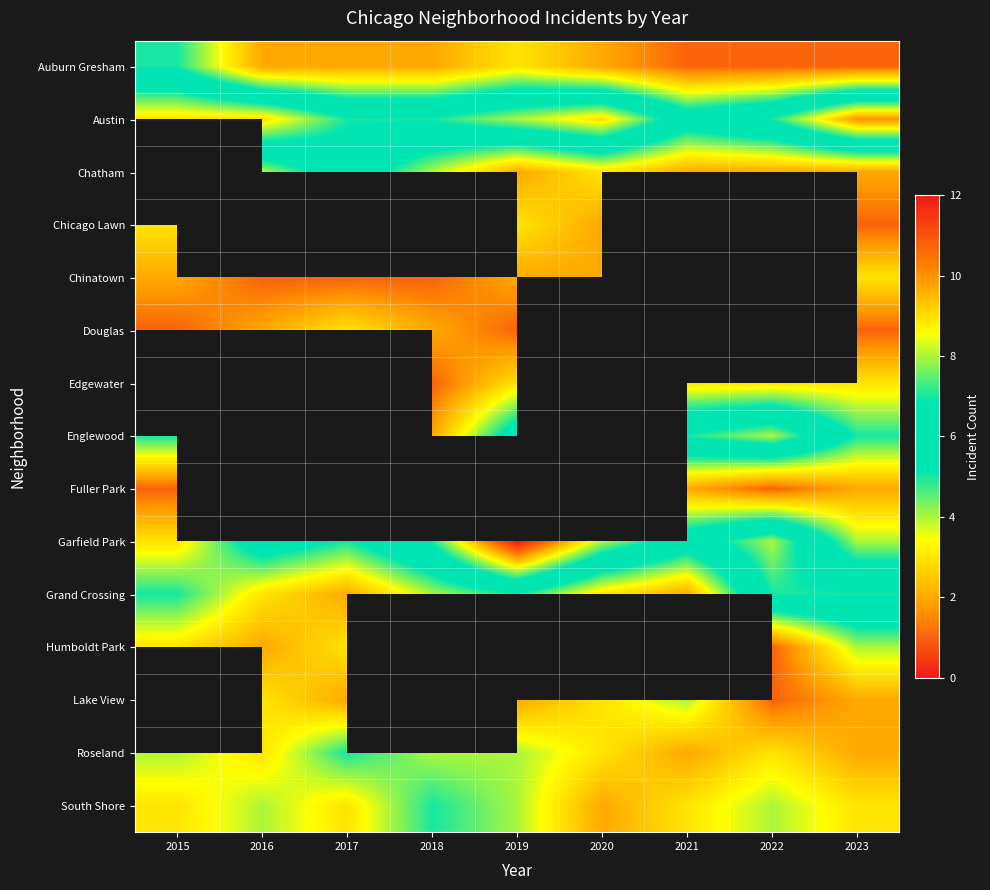

What is the maximum value shown in the chart?

12.0